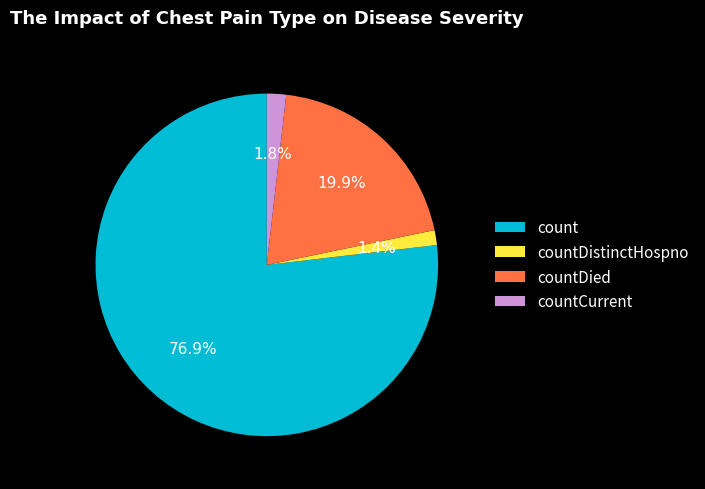

What is the majority slice?

count